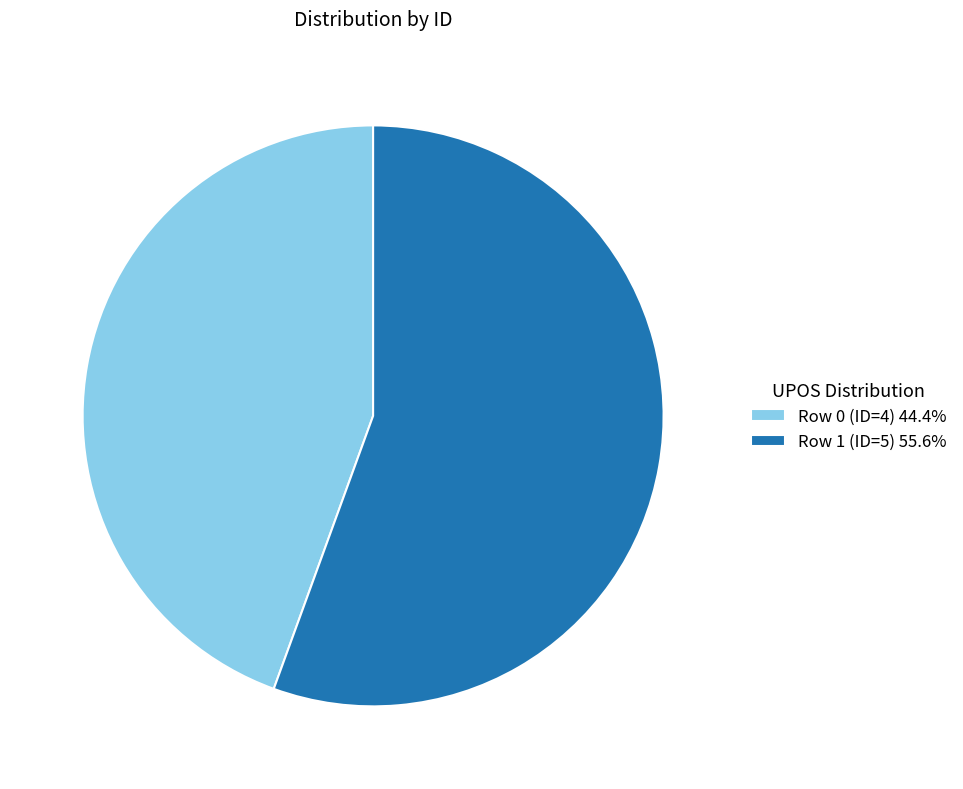

Does Row 0 (ID=4) 44.4% account for over 50% of the chart?

No